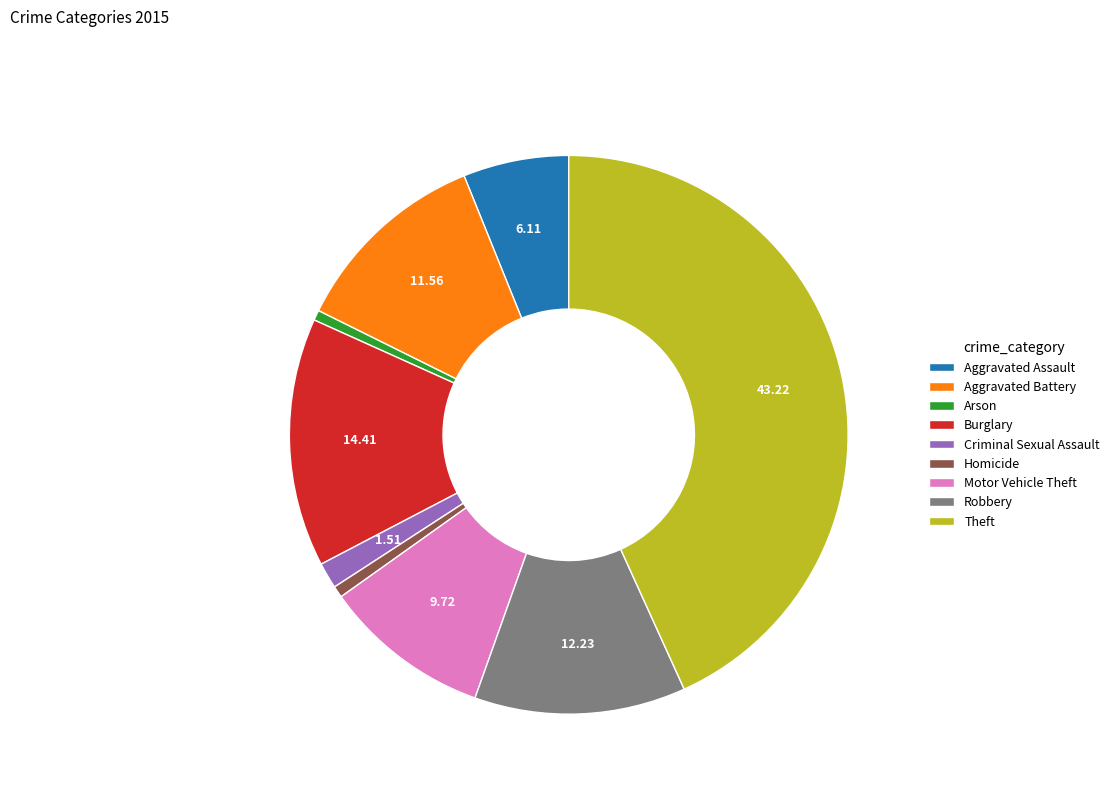

What is the ratio of the value at Criminal Sexual Assault to the value at Arson?

2.6